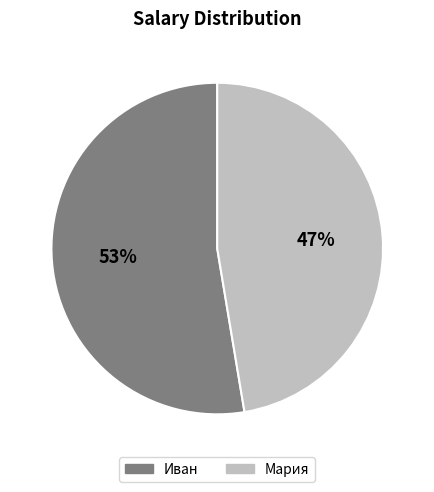

The Мария slice represents 33% of the pie. True or false?

False